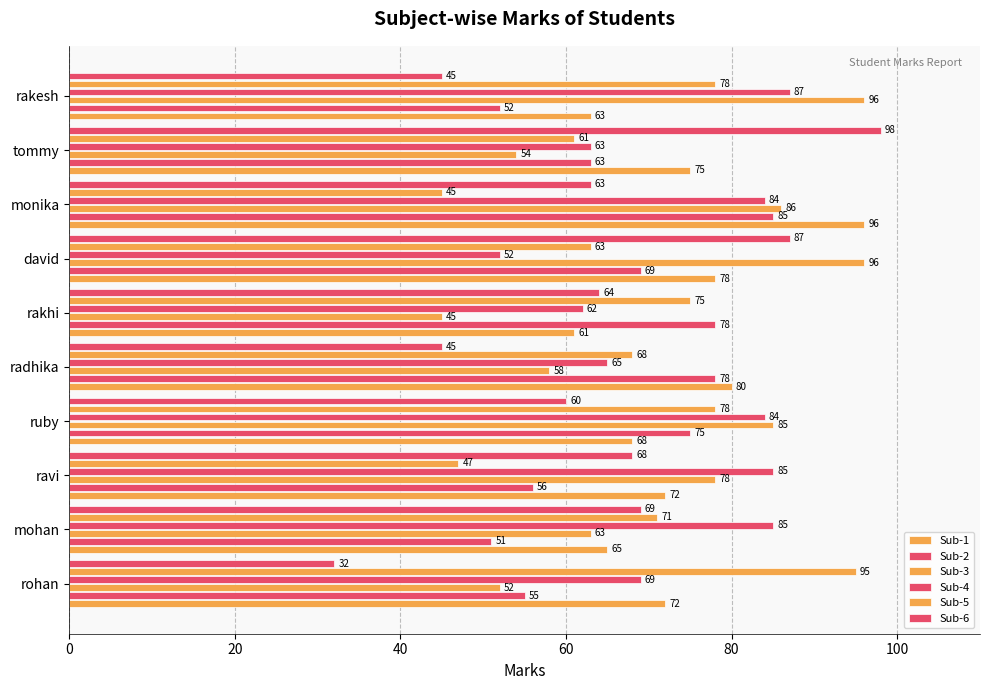

How many values in the Sub-1 series are below 72?

4